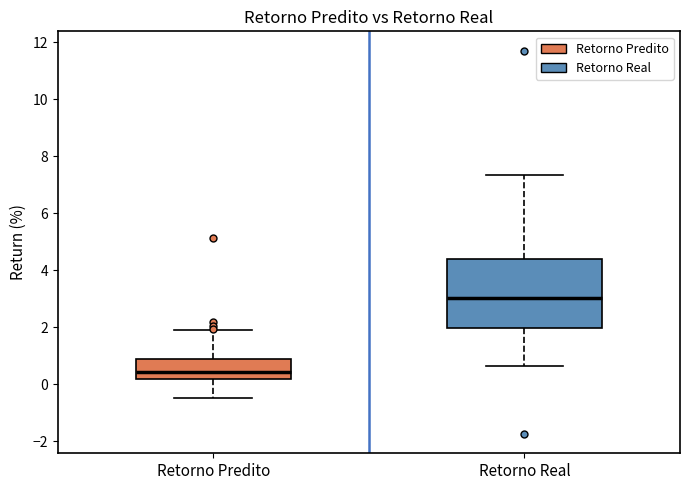

Reading left to right, read every box against the y-axis: the position of its median line, the range the box covers, and the ends of its whiskers. The values are not printed on the chart, so give them approximately, as read against the axis.

Retorno Predito: median 0.4, box 0.2 to 0.8, whiskers -0.4 to 2.0
Retorno Real: median 3.0, box 2.0 to 4.4, whiskers 0.6 to 7.4